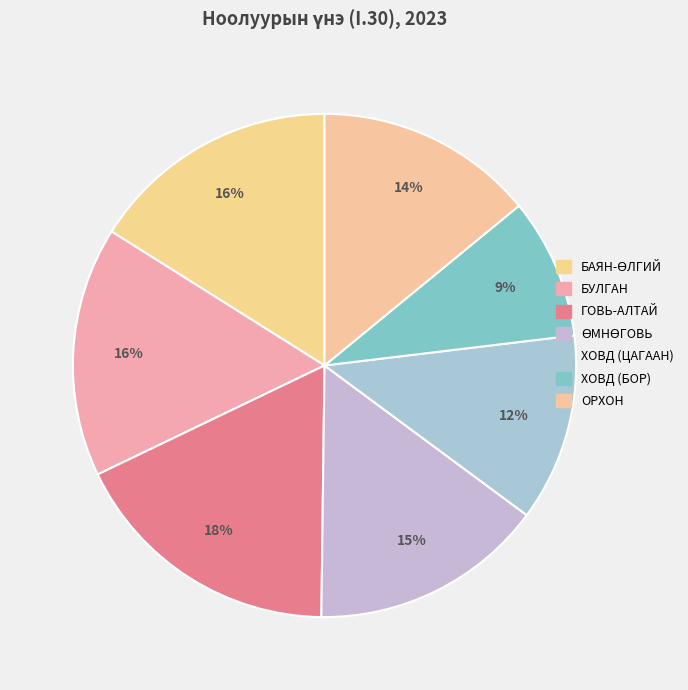

Count the number of slices in the pie.

7